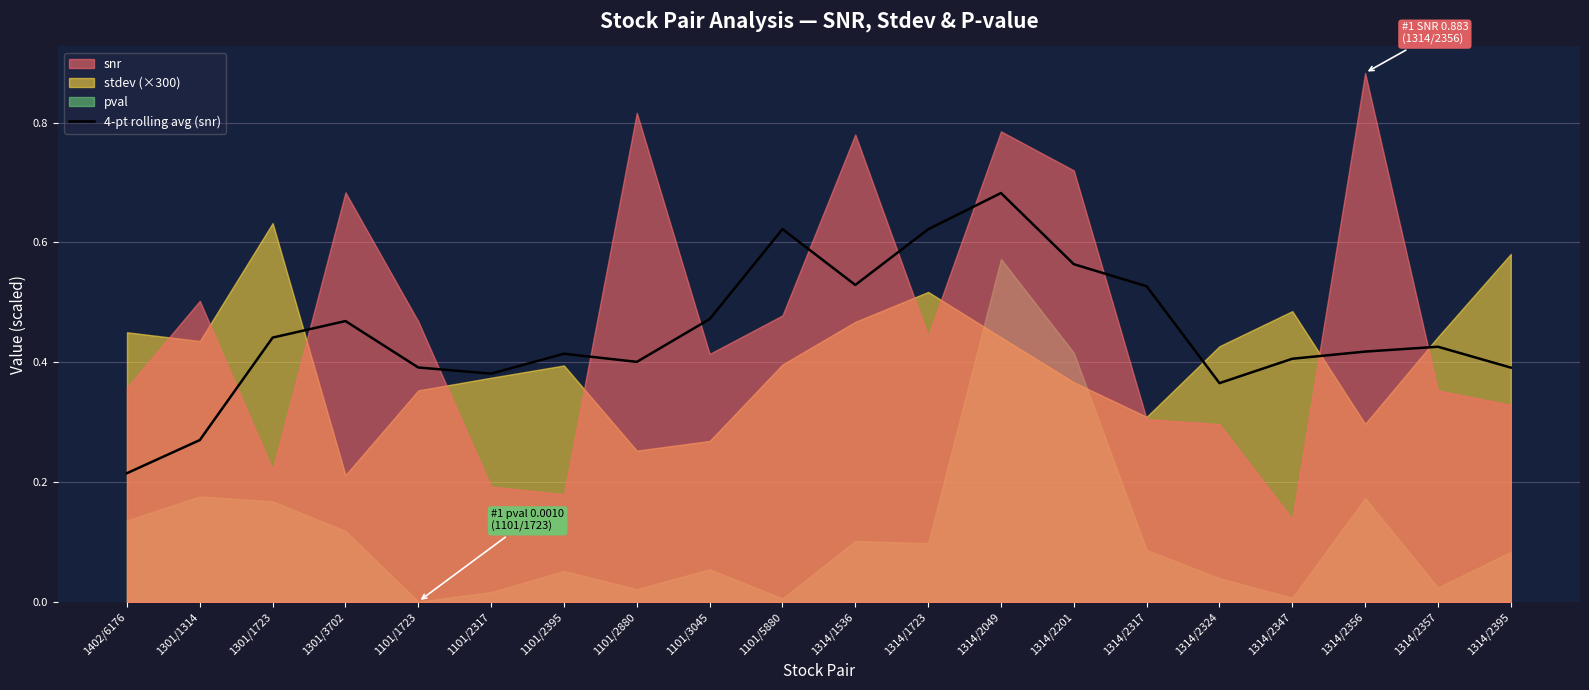

Reading left to right, transcribe all the data shown in this chart.

1402/6176=0.2	1301/1314=0.3	1301/1723=0.4	1301/3702=0.5	1101/1723=0.4	1101/2317=0.4	1101/2395=0.4	1101/2880=0.4	1101/3045=0.5	1101/5880=0.6	1314/1536=0.5	1314/1723=0.6	1314/2049=0.7	1314/2201=0.6	1314/2317=0.5	1314/2324=0.4	1314/2347=0.4	1314/2356=0.4	1314/2357=0.4	1314/2395=0.4